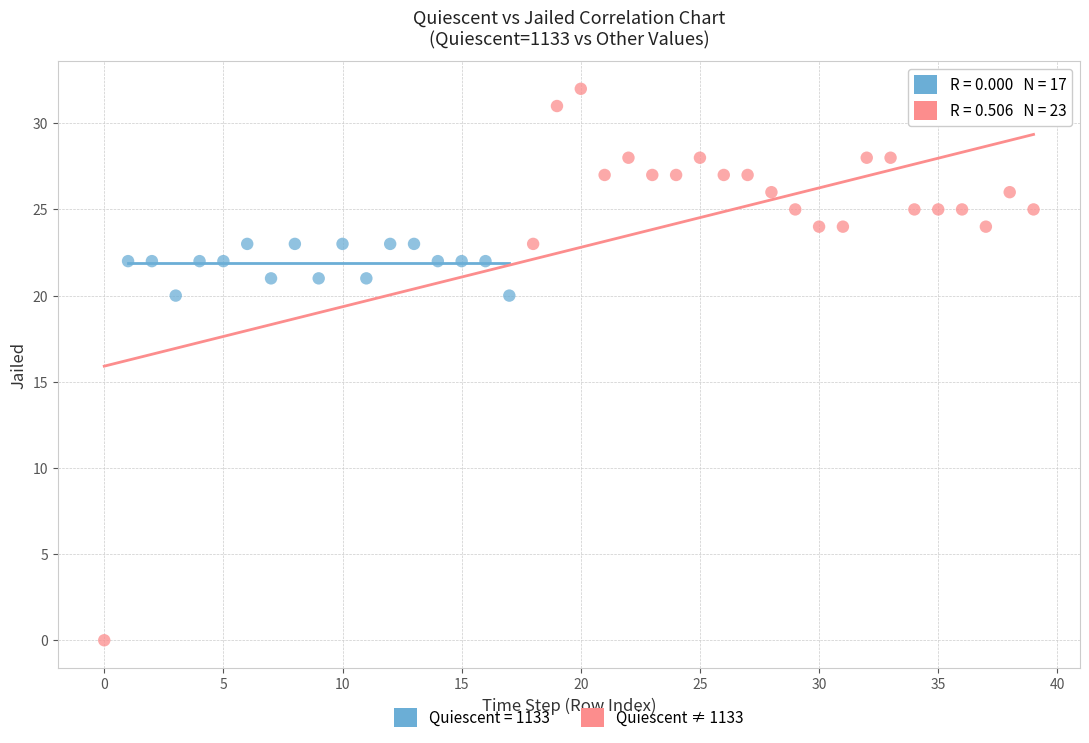

Which series reaches the maximum Y coordinate?

Quiescent ≠ 1133